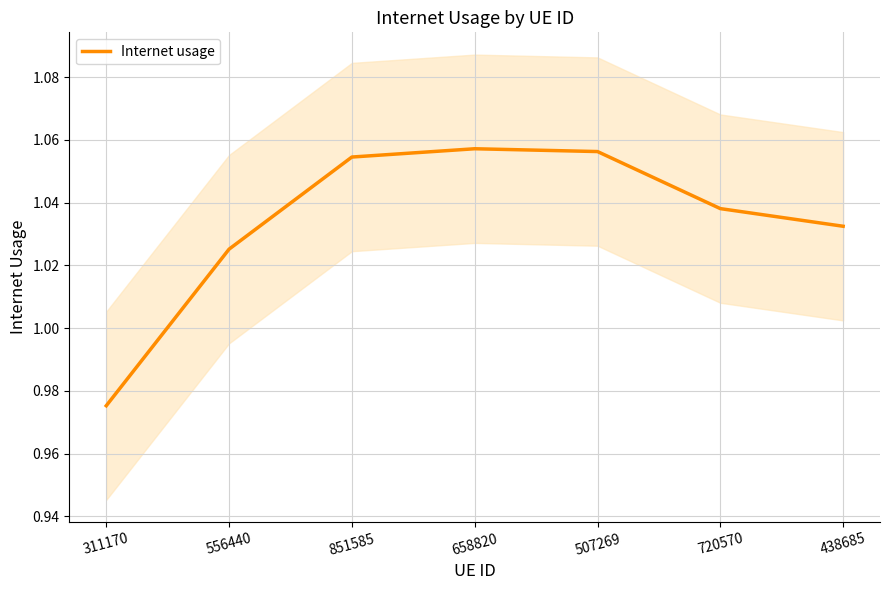

How many points are higher than both their immediate neighbors (excluding endpoints)?

1